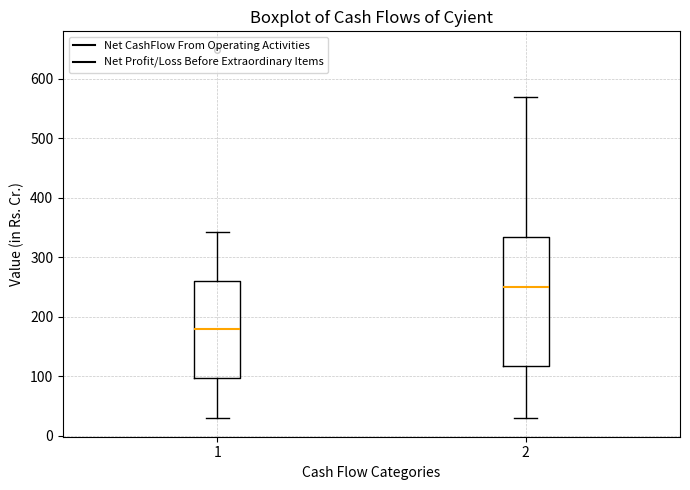

Which box has the lowest median line?

1